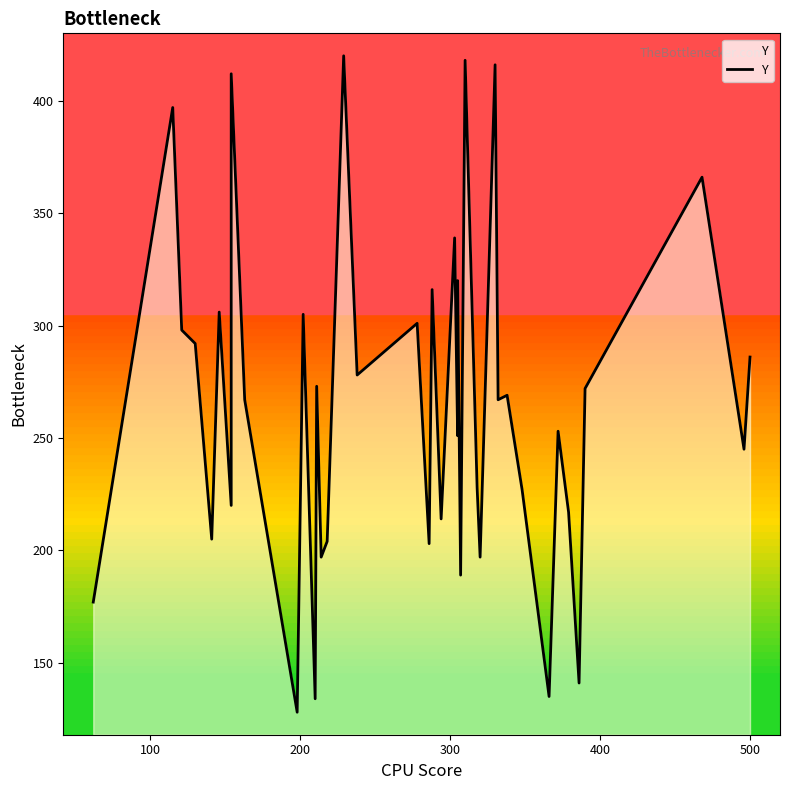

How many points are higher than both their immediate neighbors (excluding endpoints)?

15